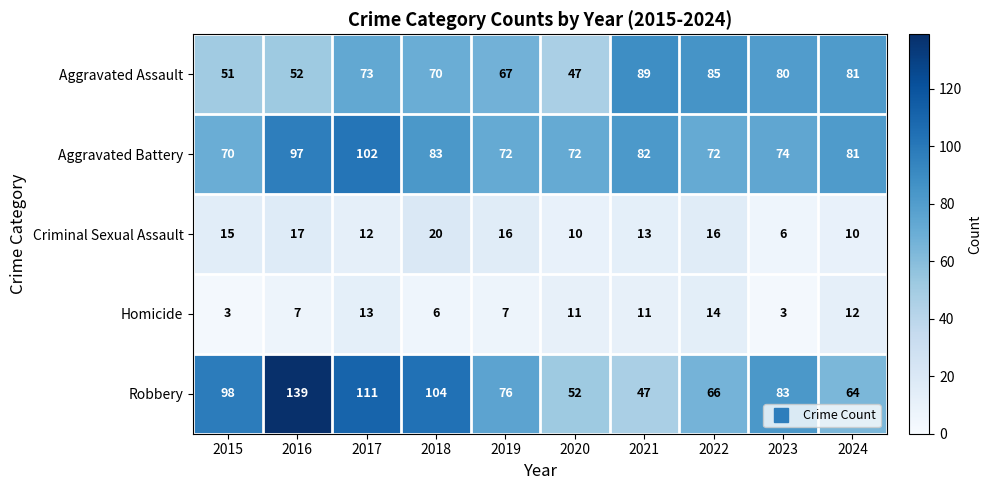

What is the spread (max minus min) of values at 2020?

62